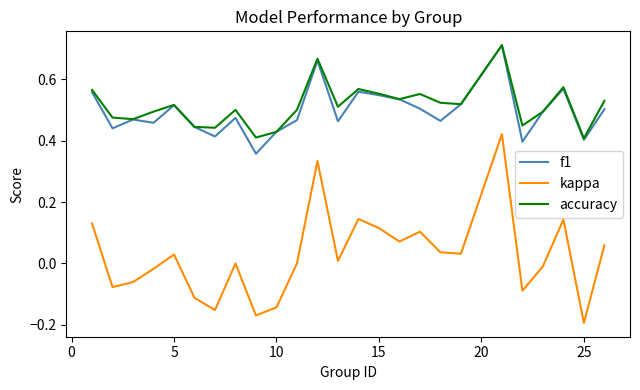

Which series has the largest total across all categories?

accuracy